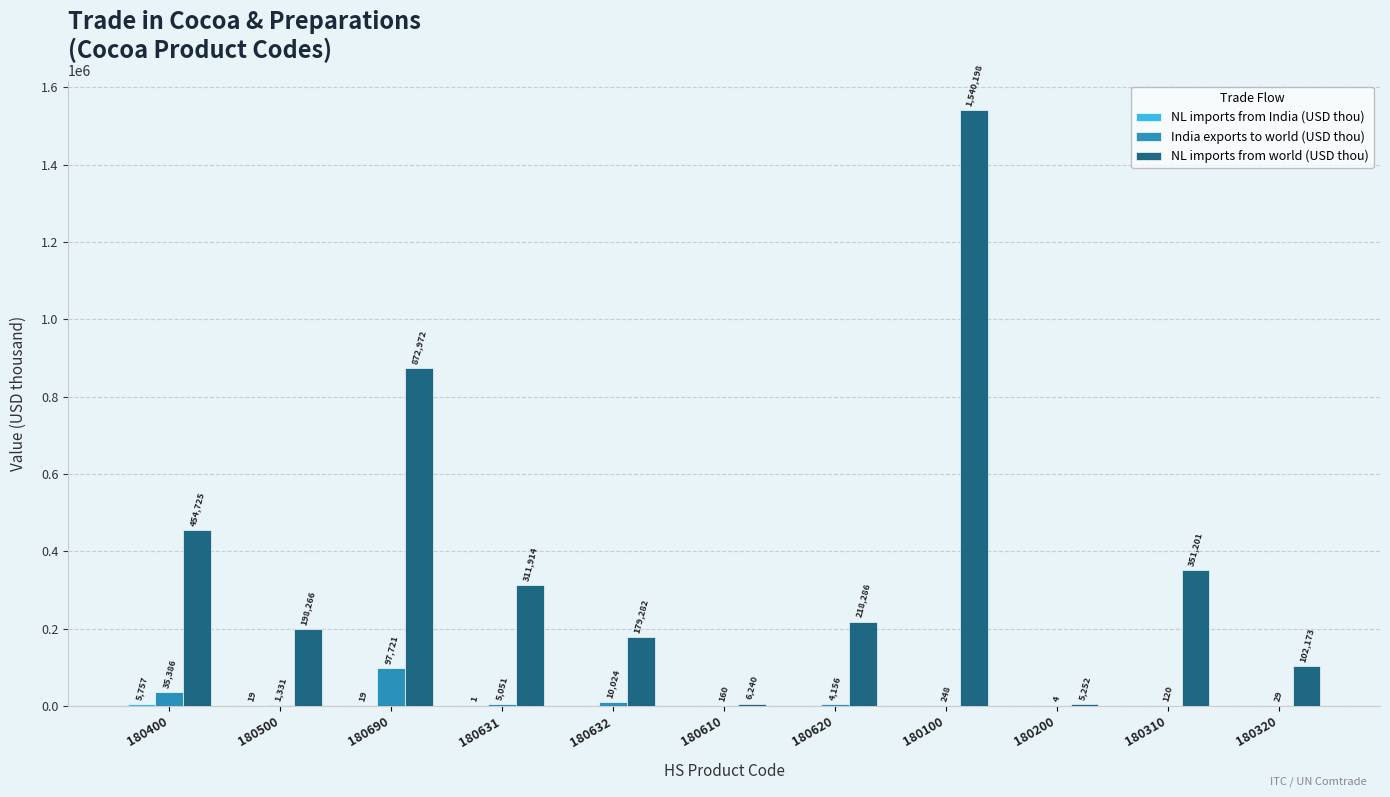

What is the highest value of the India exports to world (USD thou) series?

97721